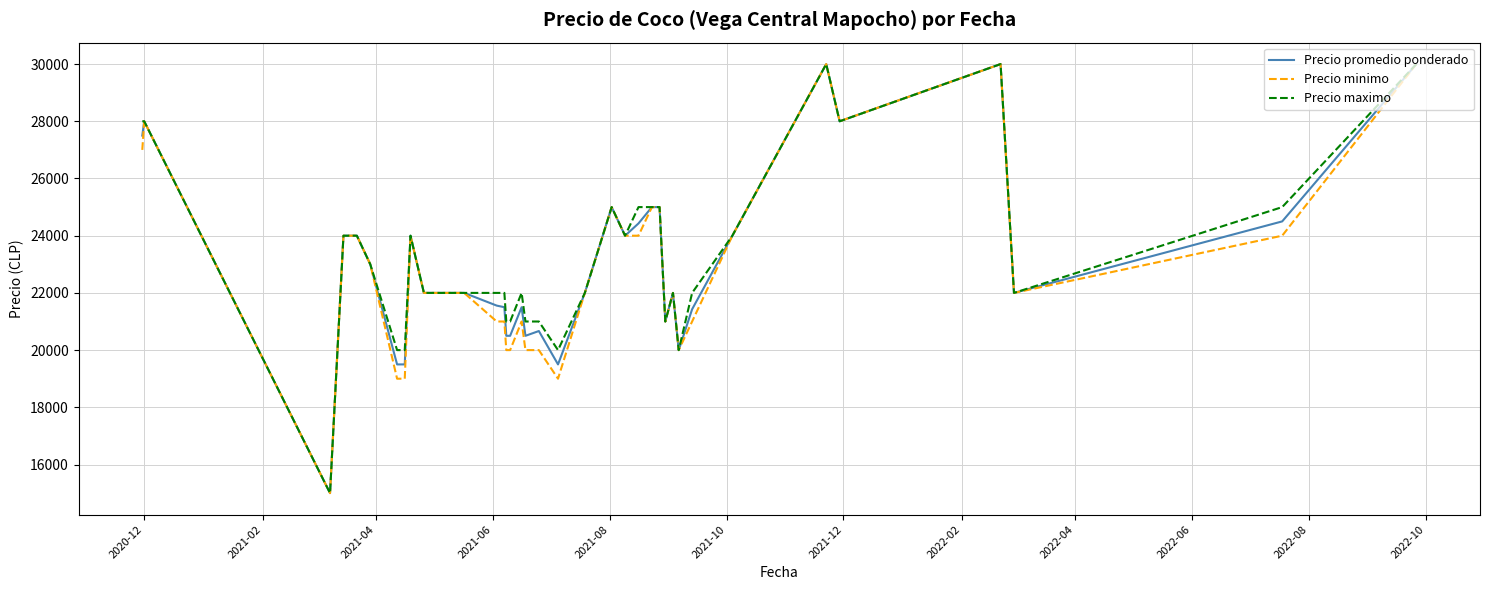

What is the maximum value shown in the chart?

30000